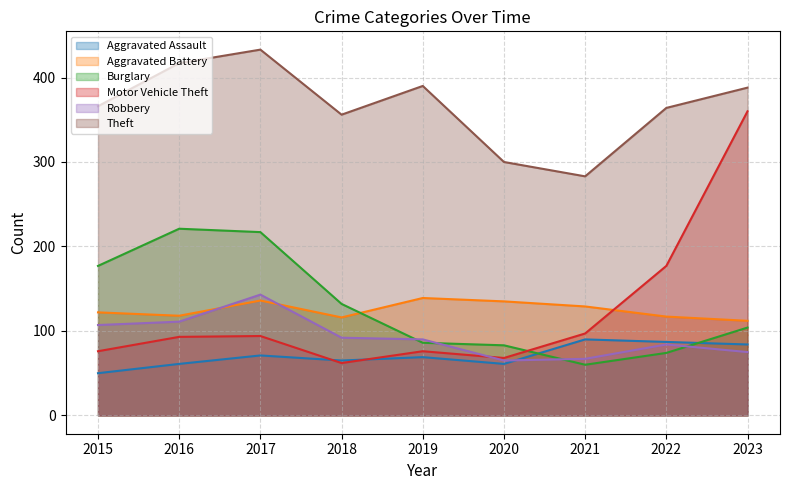

Rank the categories by Aggravated Battery value from highest to lowest.

2019, 2017, 2020, 2021, 2015, 2016, 2022, 2018, 2023